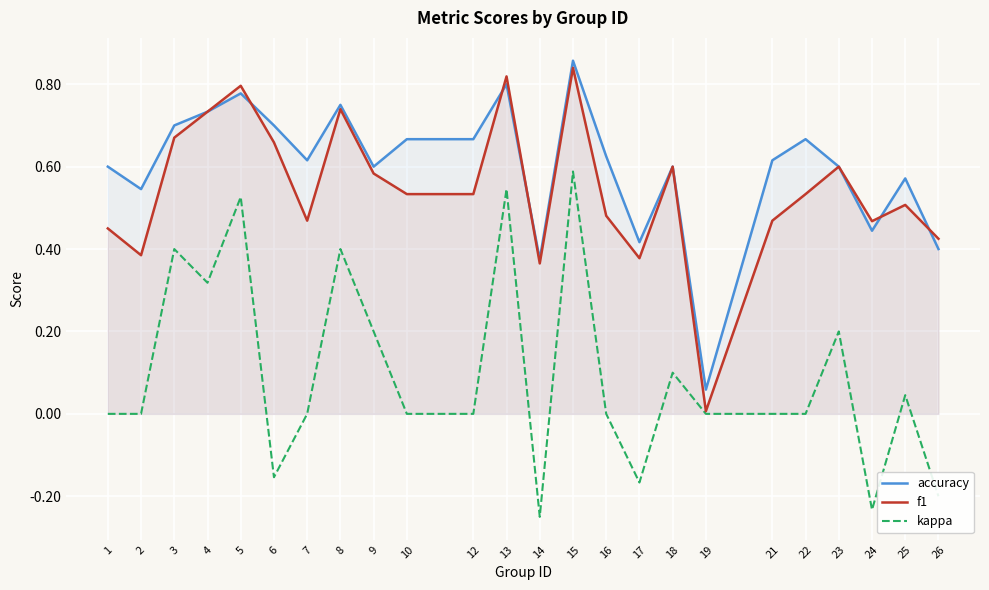

Where is accuracy nearest to the value 0?

19